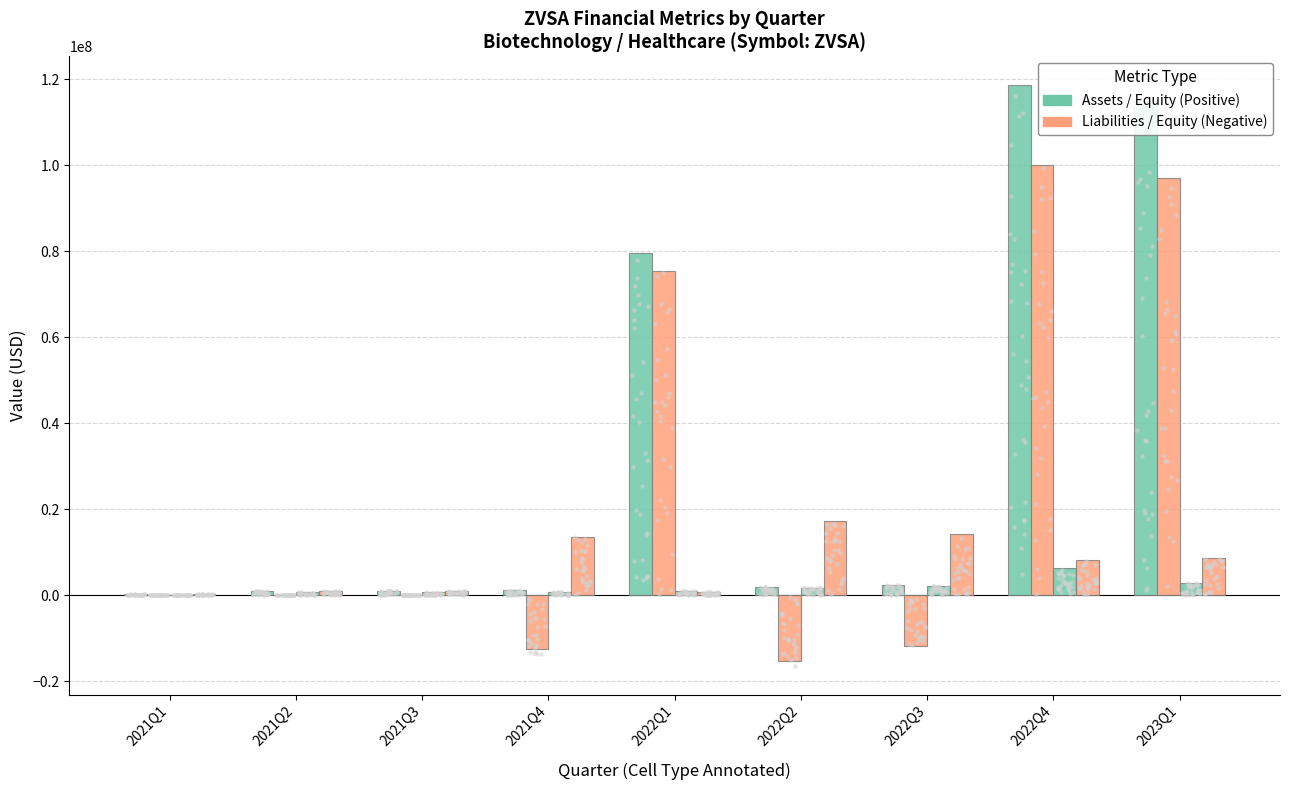

At how many categories does at least one series exceed 73349999?

3